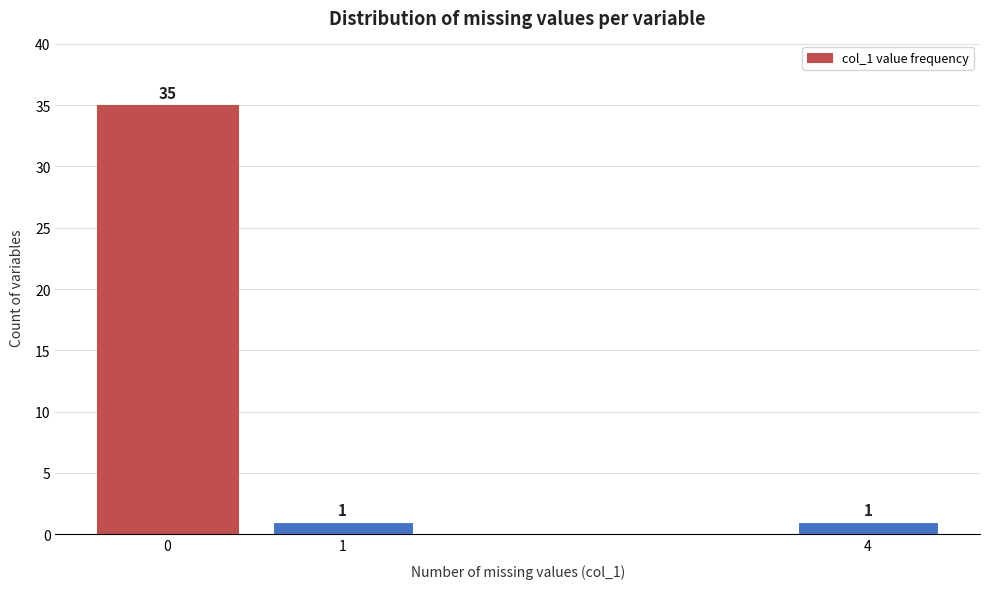

Reading left to right, list all the values displayed in this chart.

0=35	1=1	4=1